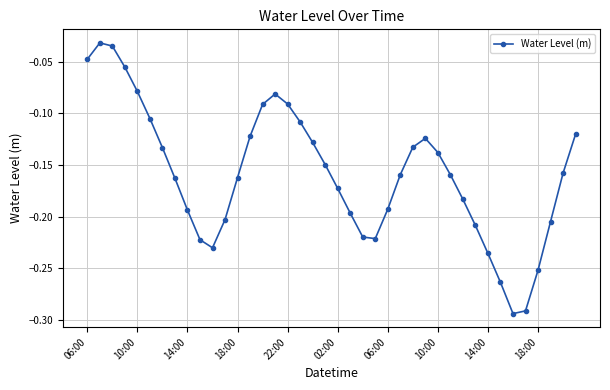

How many interior local peaks (higher than both neighbors) does the data have?

3